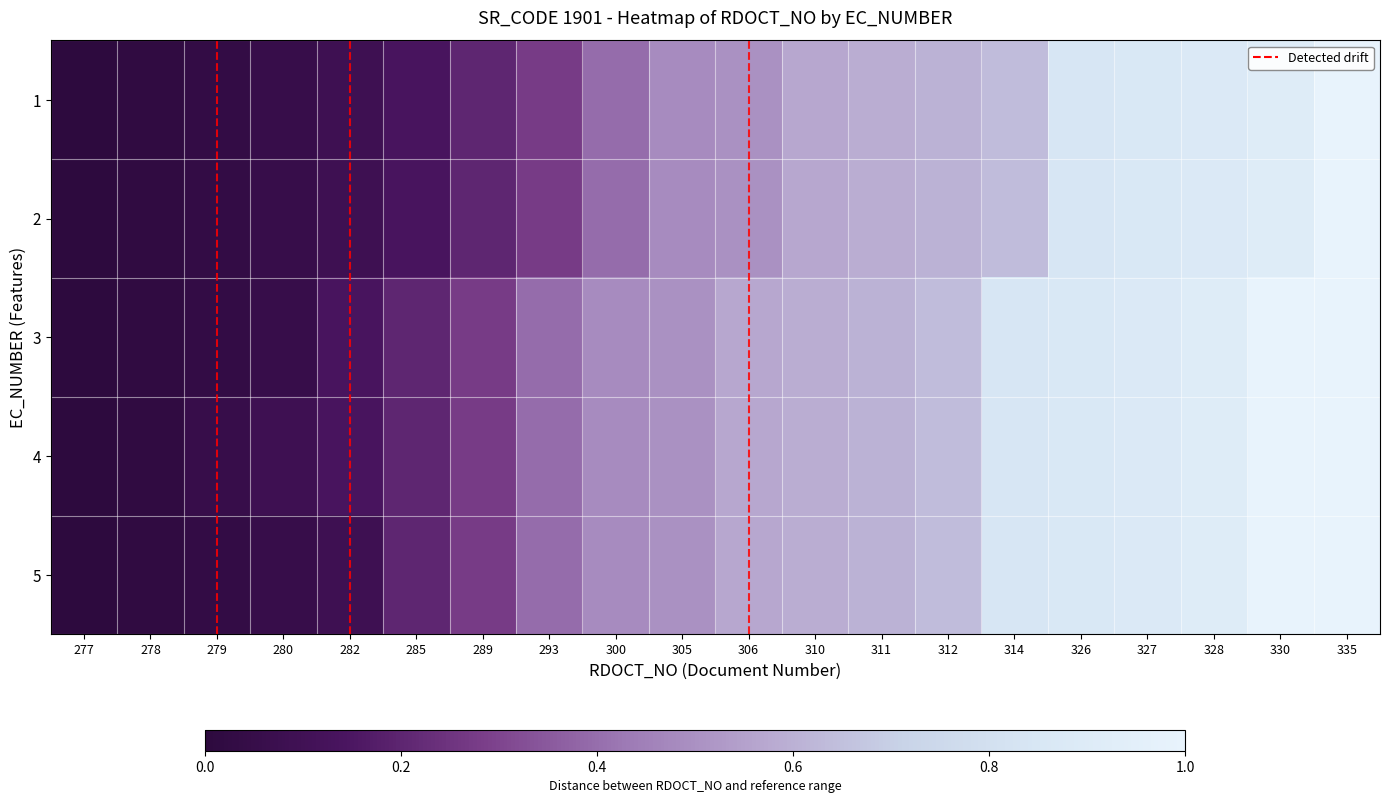

List the series in order of their peak value, highest first.

1, 2, 3, 4, 5